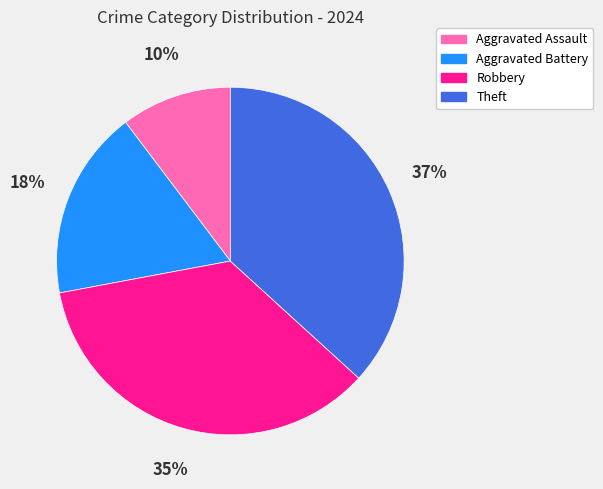

The Robbery slice represents 27% of the pie. True or false?

False